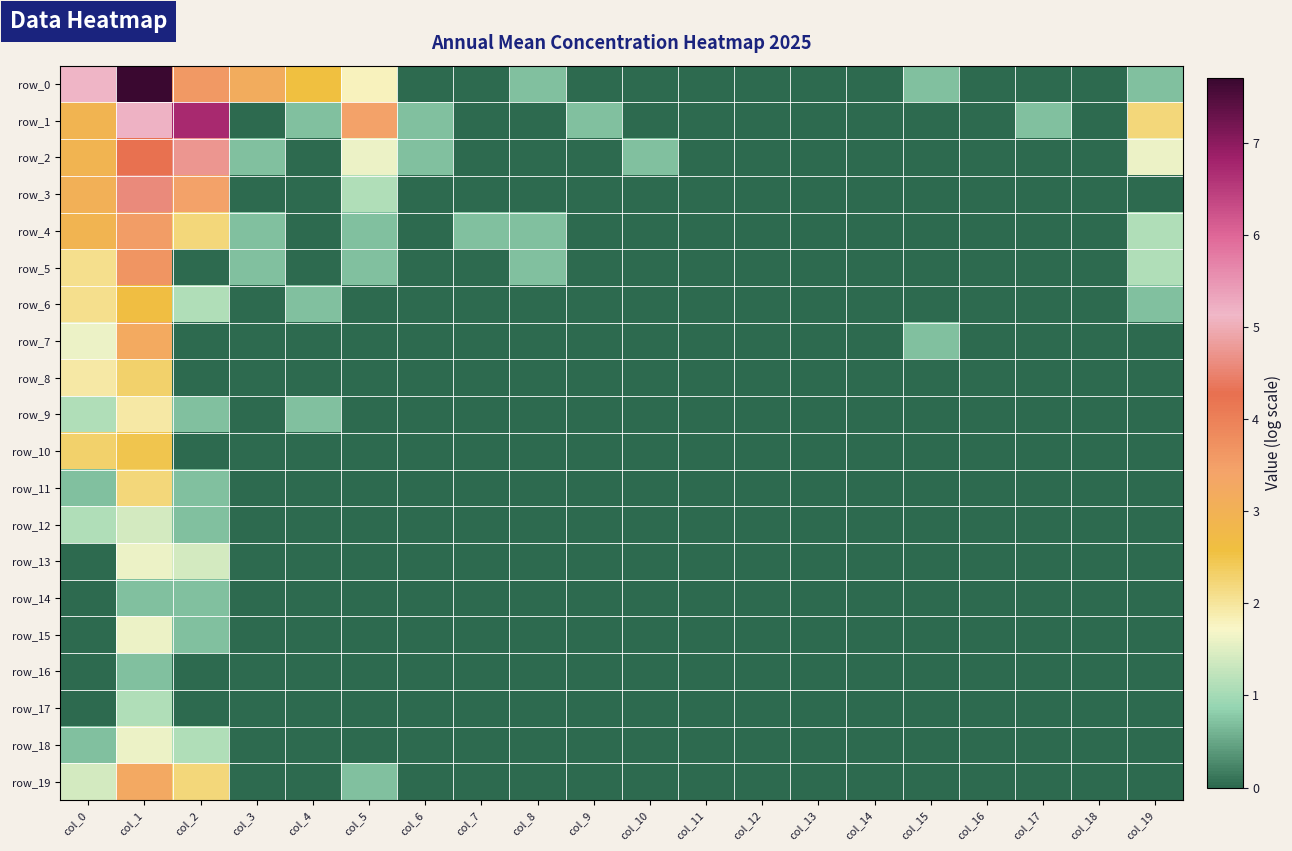

The row_14 series shows 0.2 at col_2. True or false?

False